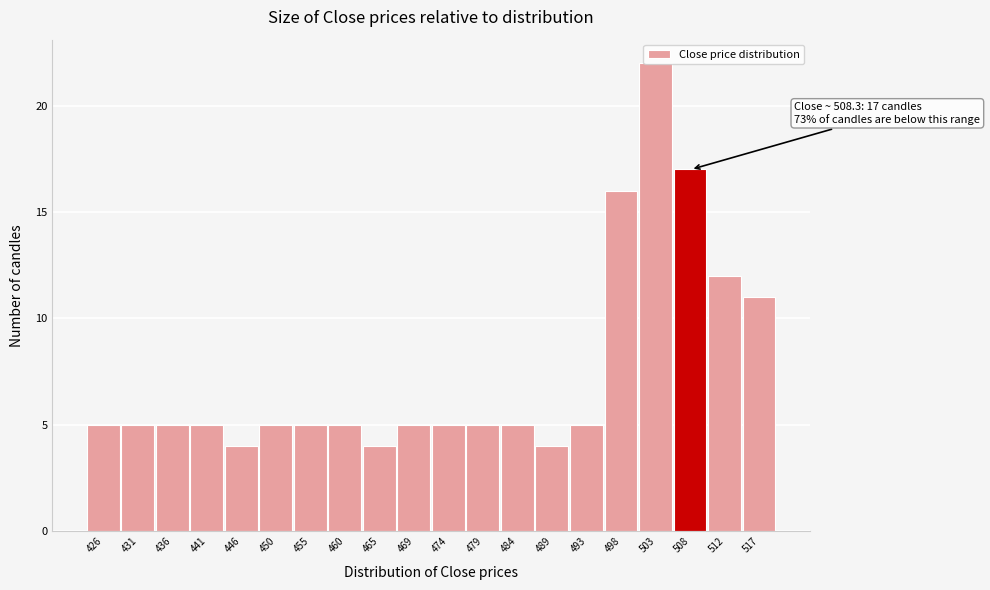

Between 512 and 474, which is larger?

512